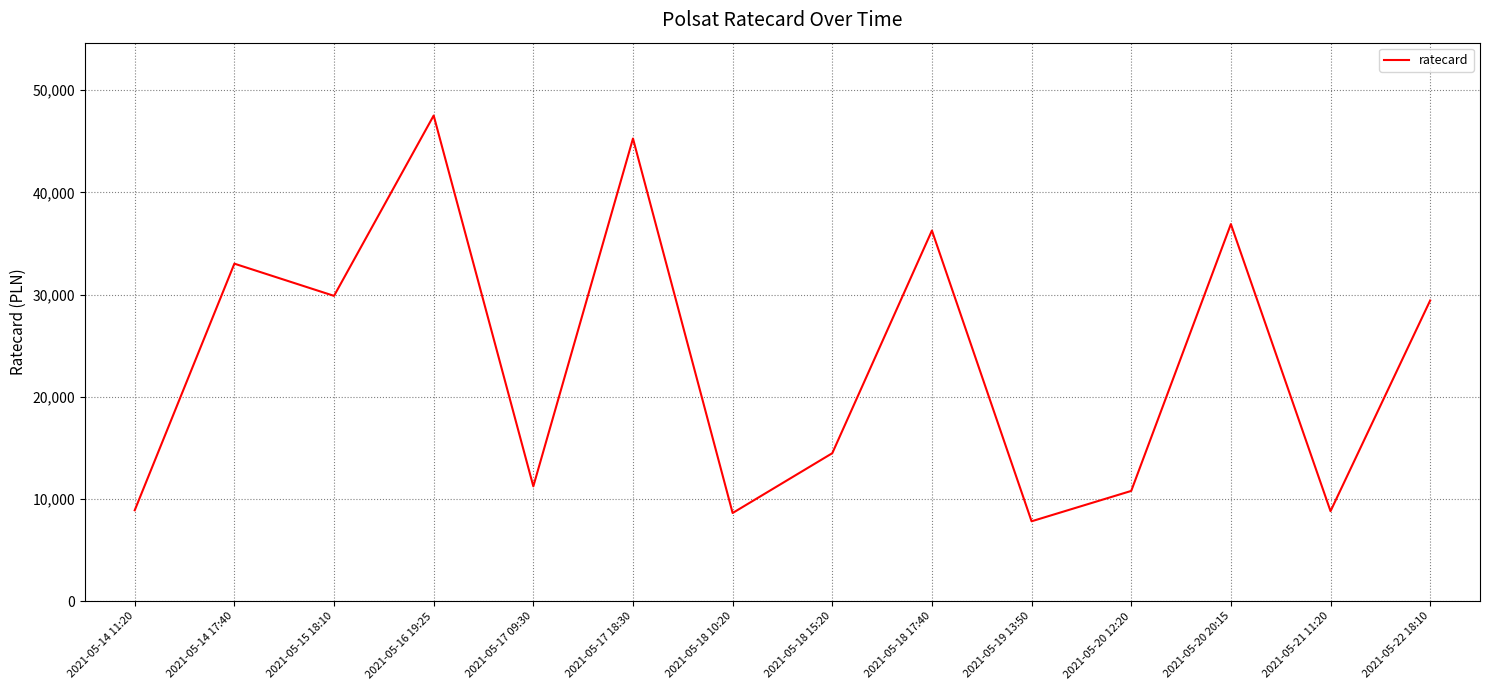

What is the ratio of the value at 2021-05-14 11:20 to the value at 2021-05-21 11:20?

1.0